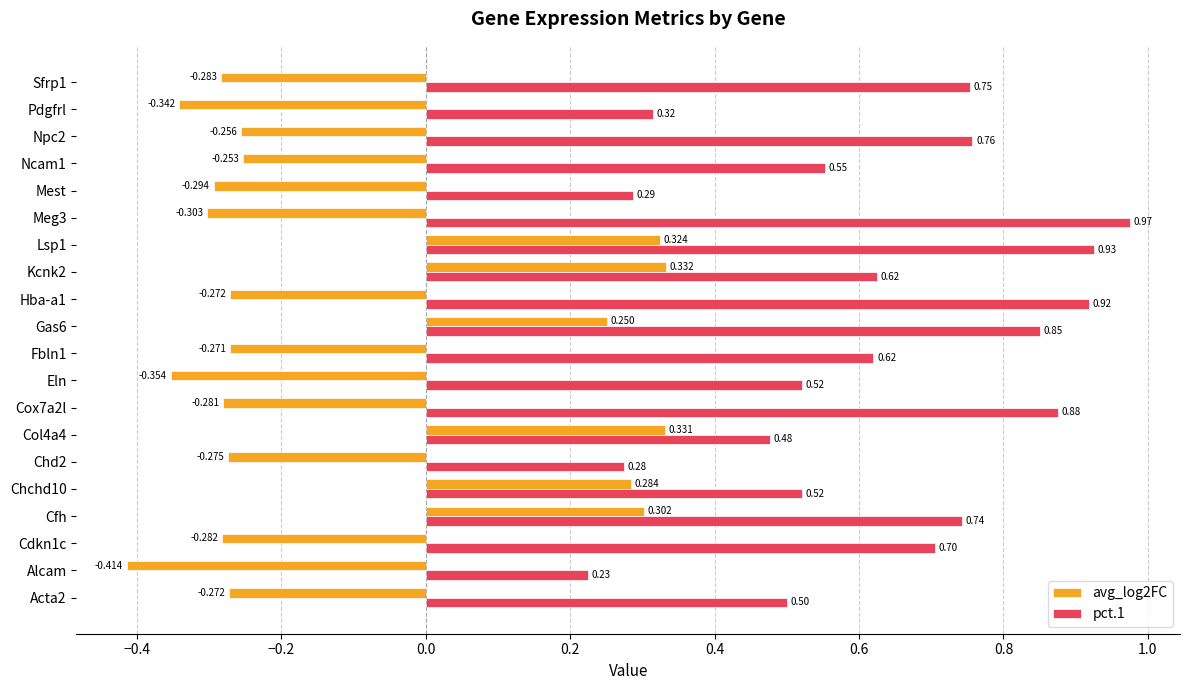

Where is pct.1 nearest to the value 0?

Alcam